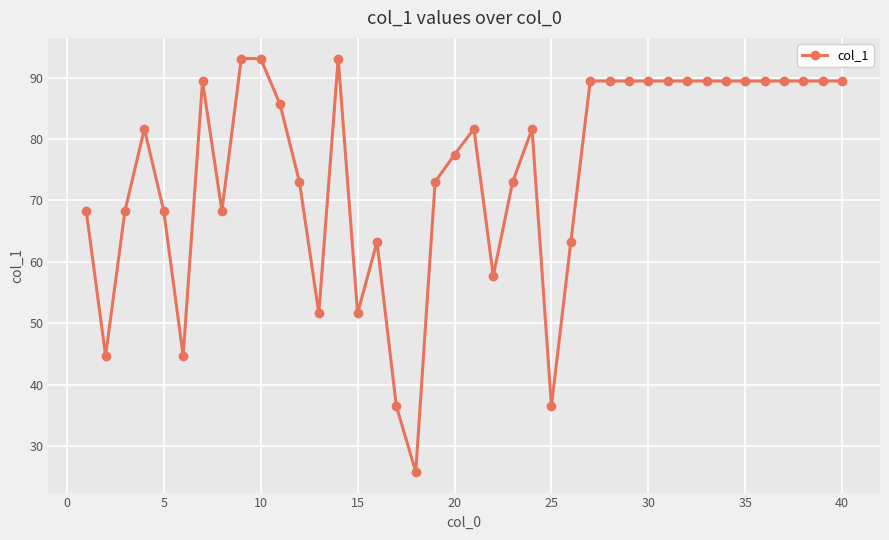

What is the maximum value shown in the chart?

93.1